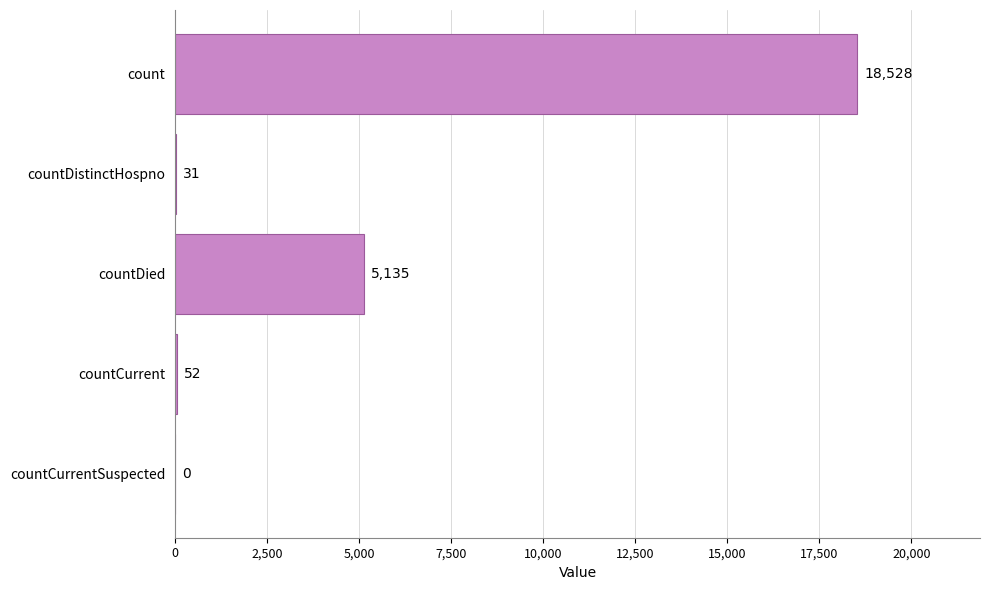

How many series are shown in this chart?

1